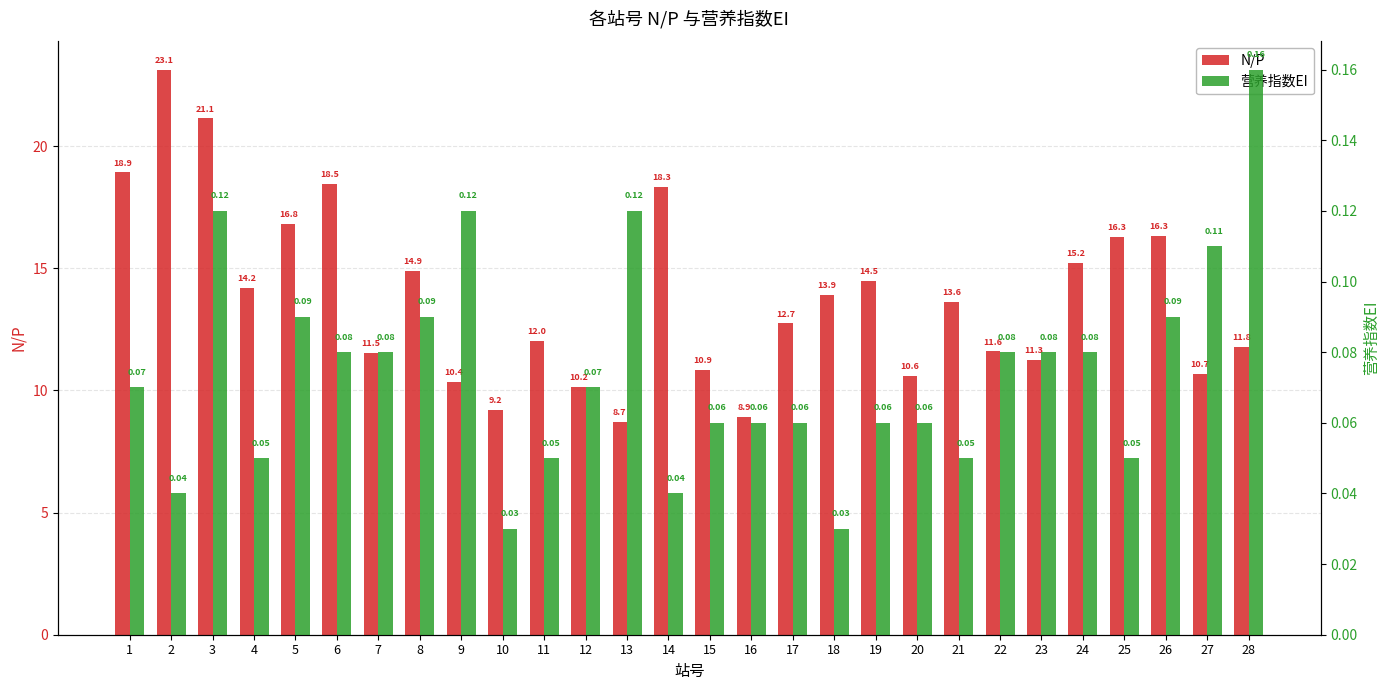

What is the value of the 营养指数EI bar at the 28th from the left?

0.2